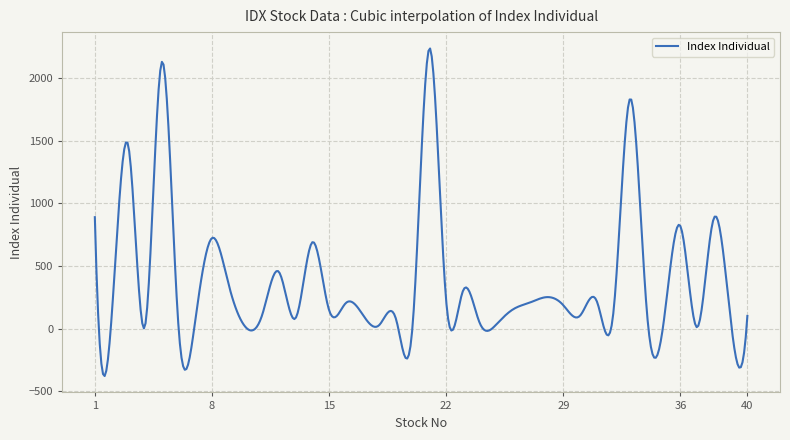

What is the difference between the second highest and minimum values?

2596.4